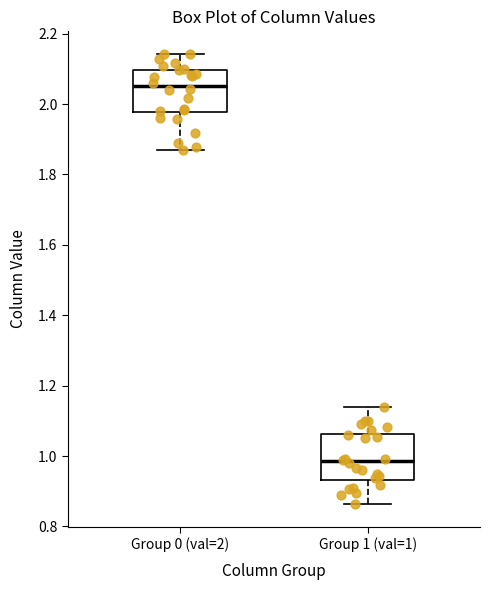

Which box has the lowest median line?

Group 1 (val=1)